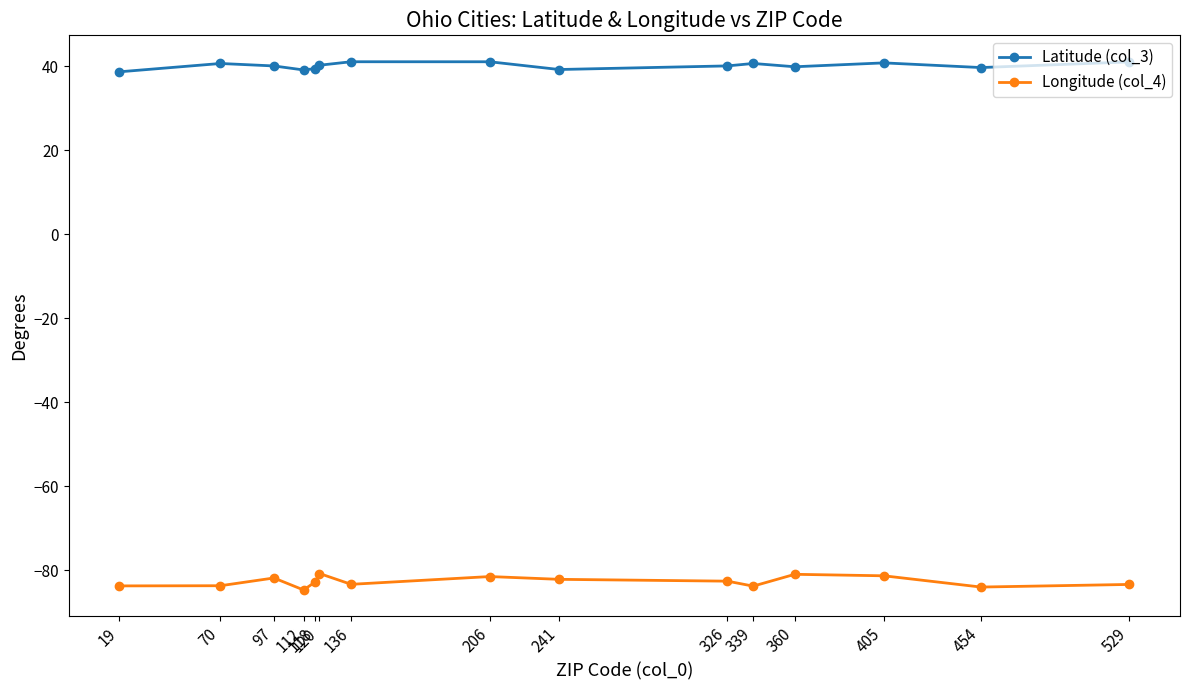

Rank the series by their maximum value, from lowest to highest.

Longitude (col_4), Latitude (col_3)